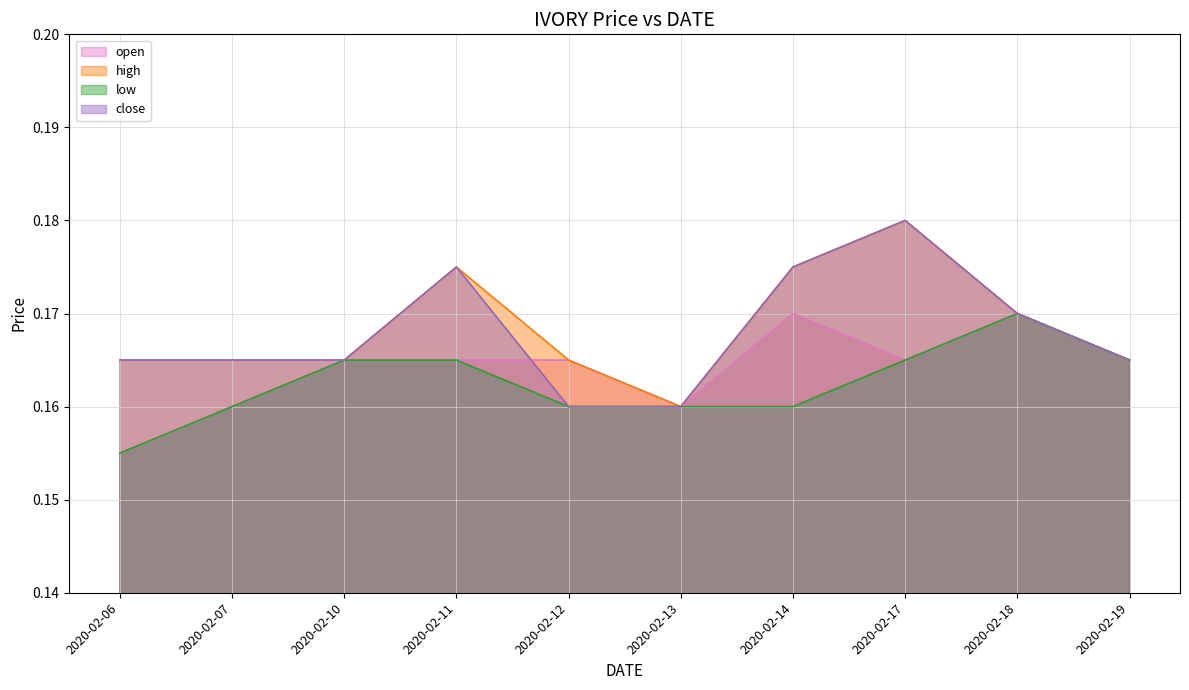

Is it true that low equals 0.2 at 2020-02-14?

True